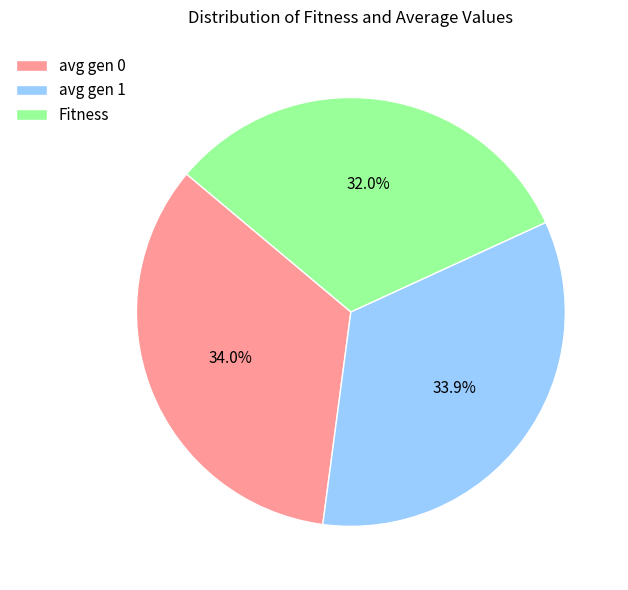

The avg gen 0 slice represents 34% of the pie. True or false?

True